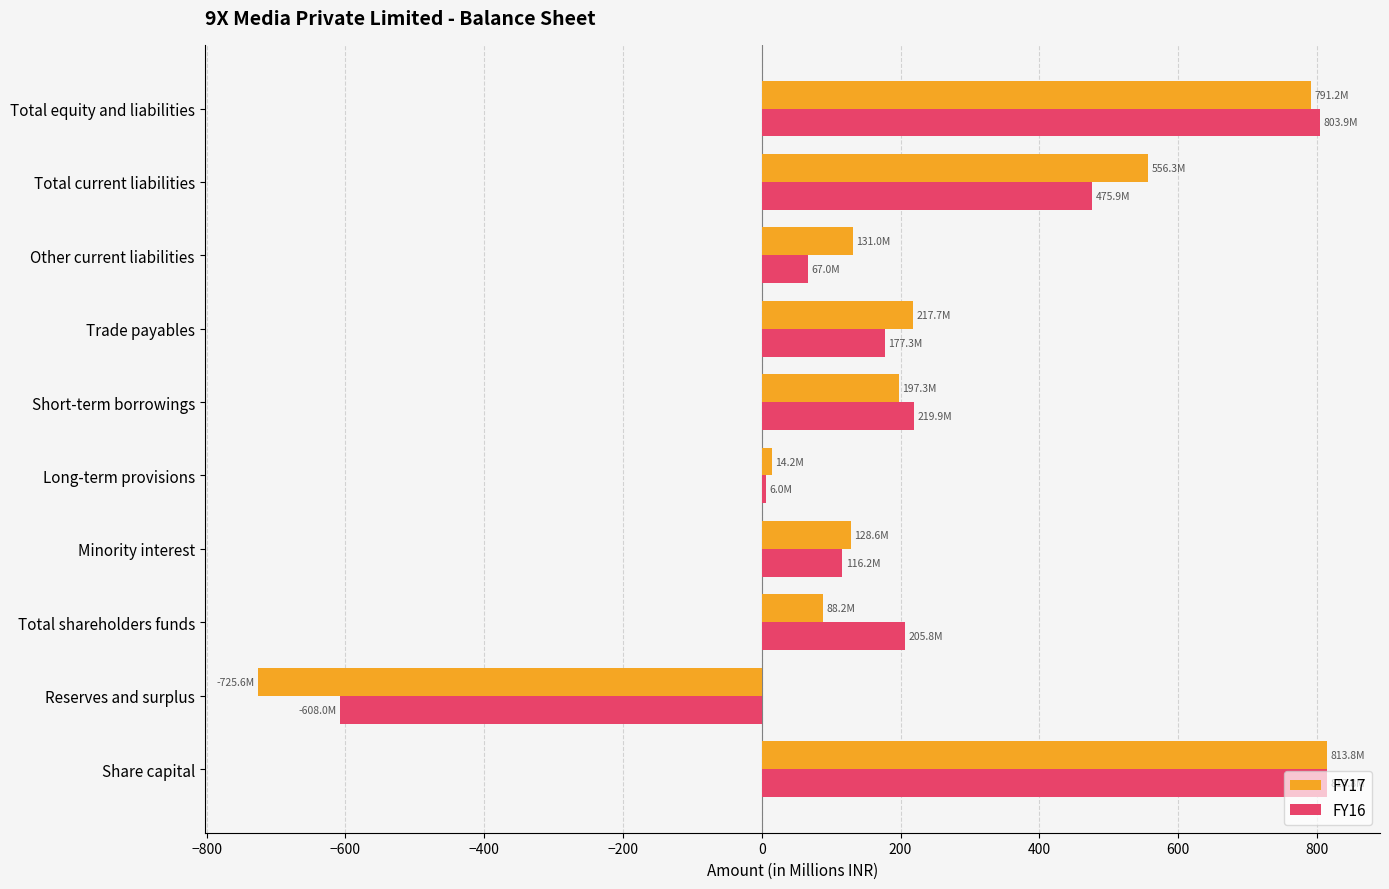

Which series has the largest range (max minus min)?

FY17